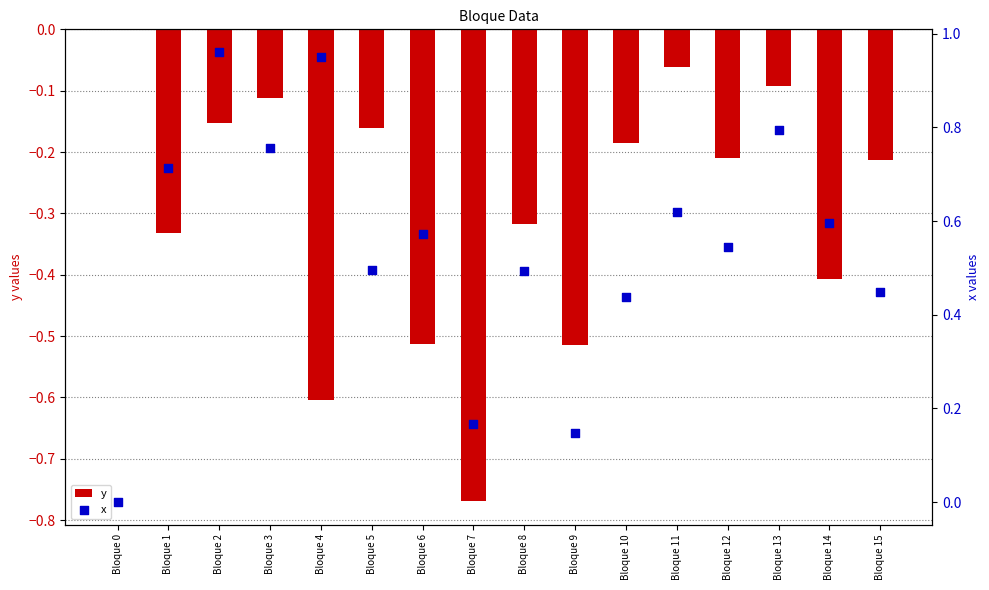

At how many categories does at least one series exceed 0?

15